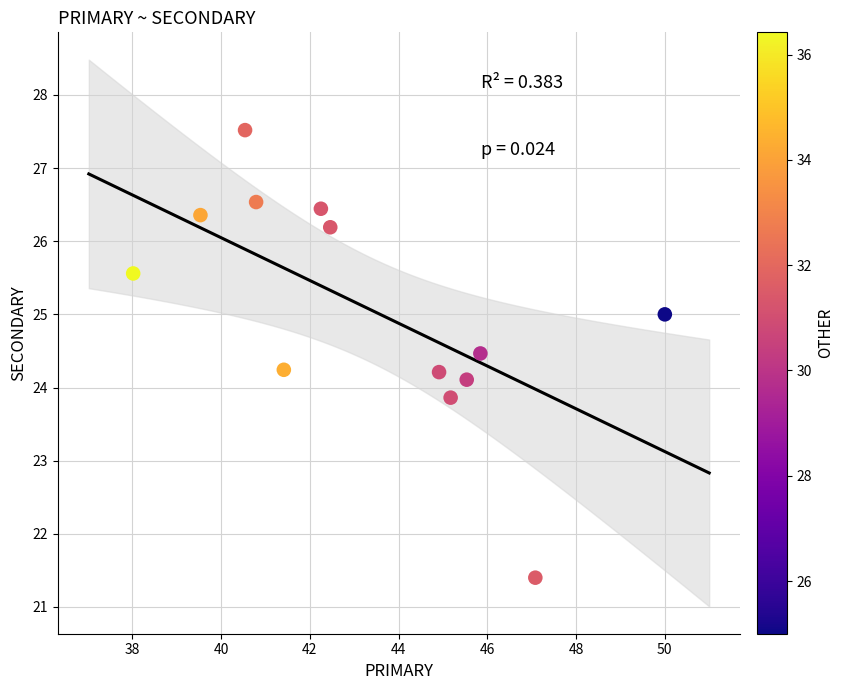

What is the range of Y values (max minus min)?

6.1